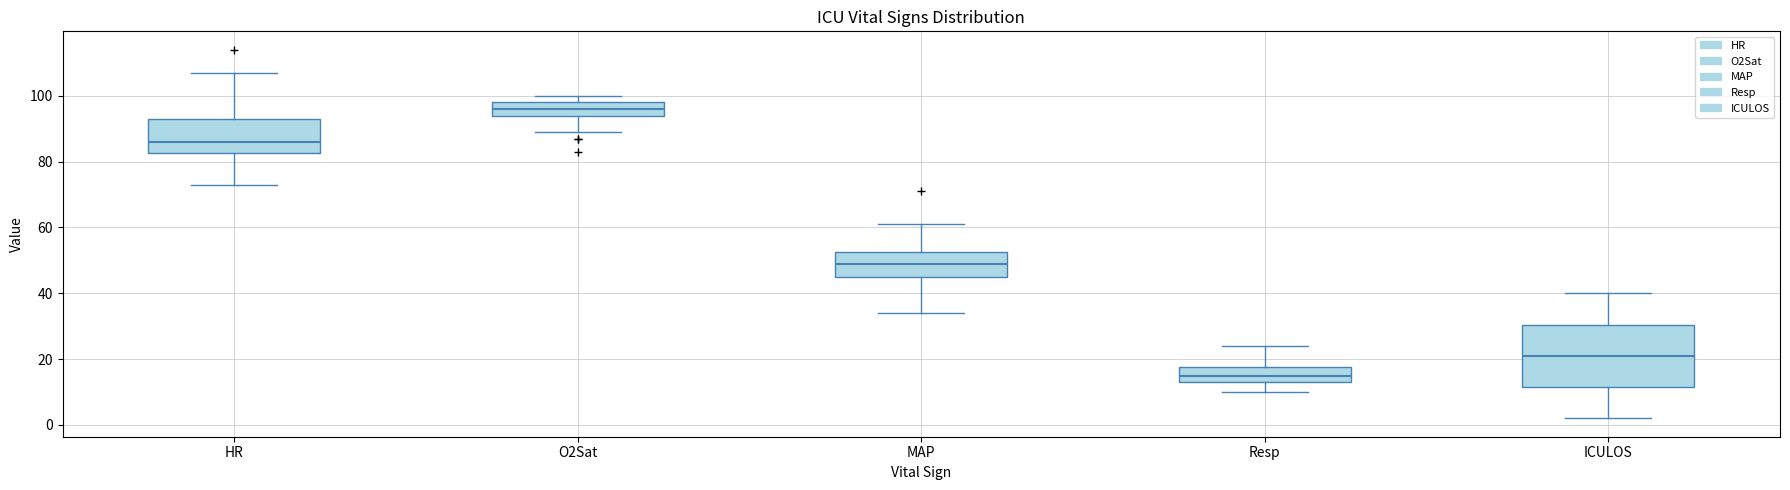

Which box's median line is the highest?

O2Sat